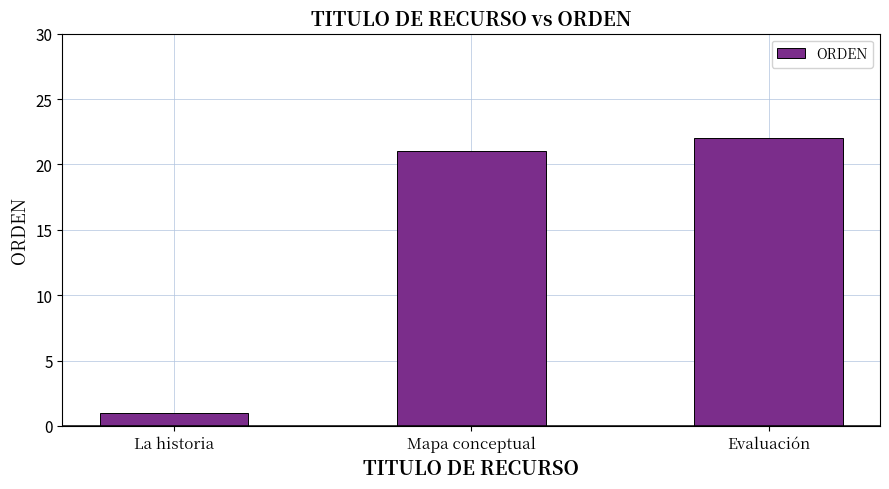

List the labels in order of value, largest first.

Evaluación, Mapa conceptual, La historia